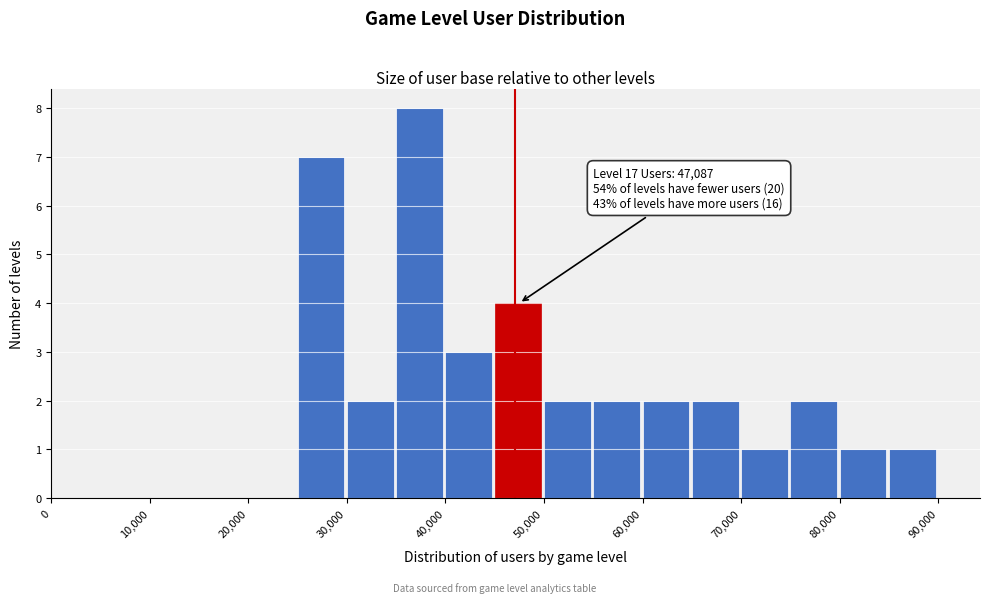

Over which range of the x-axis is the bar tallest?

35000 to 40000